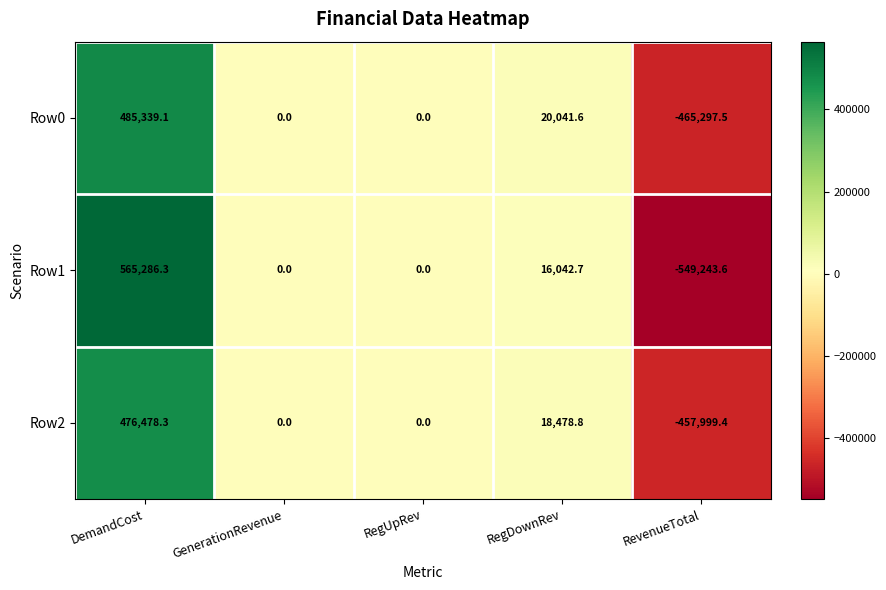

Count the number of categories in the chart.

5